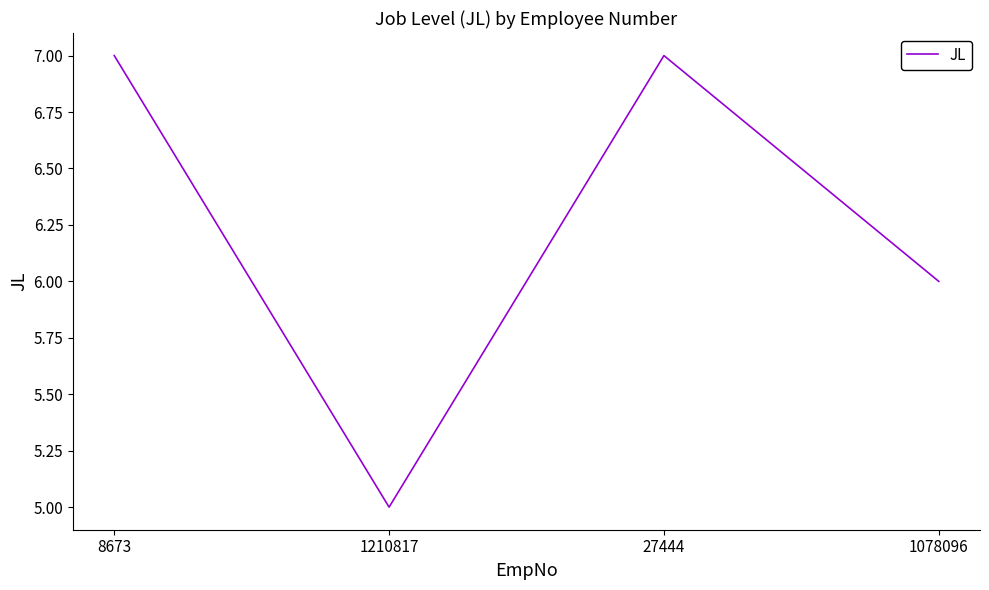

What is the greatest value displayed?

7